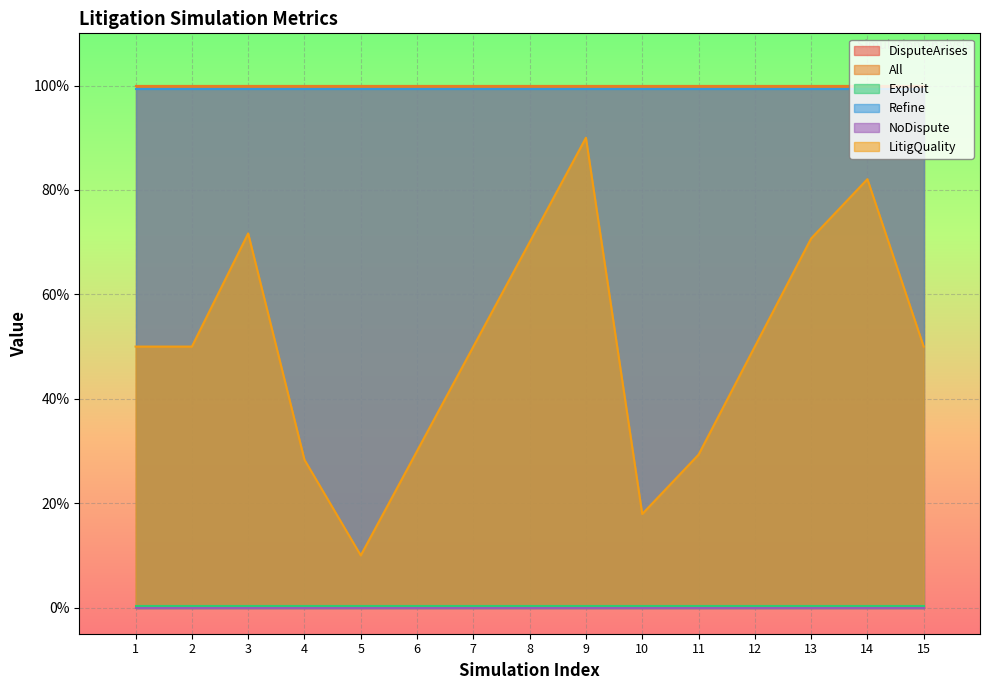

How many series are shown in this chart?

6